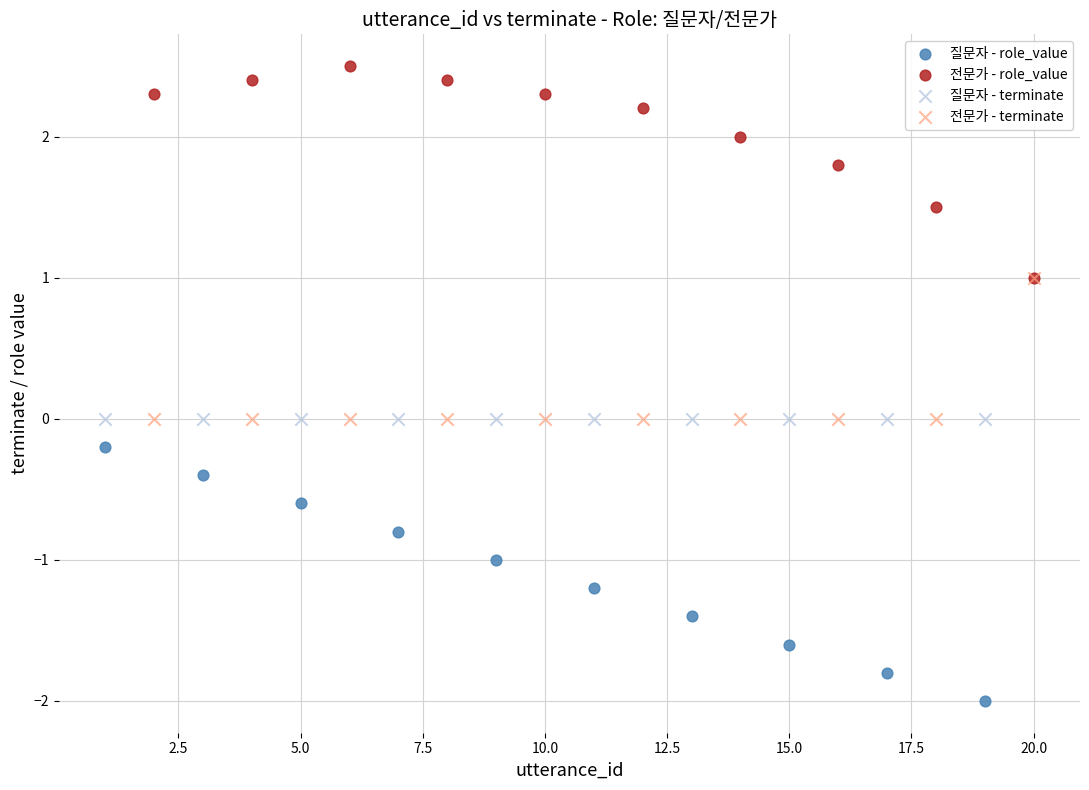

Which series reaches the maximum Y coordinate?

전문가 - role_value